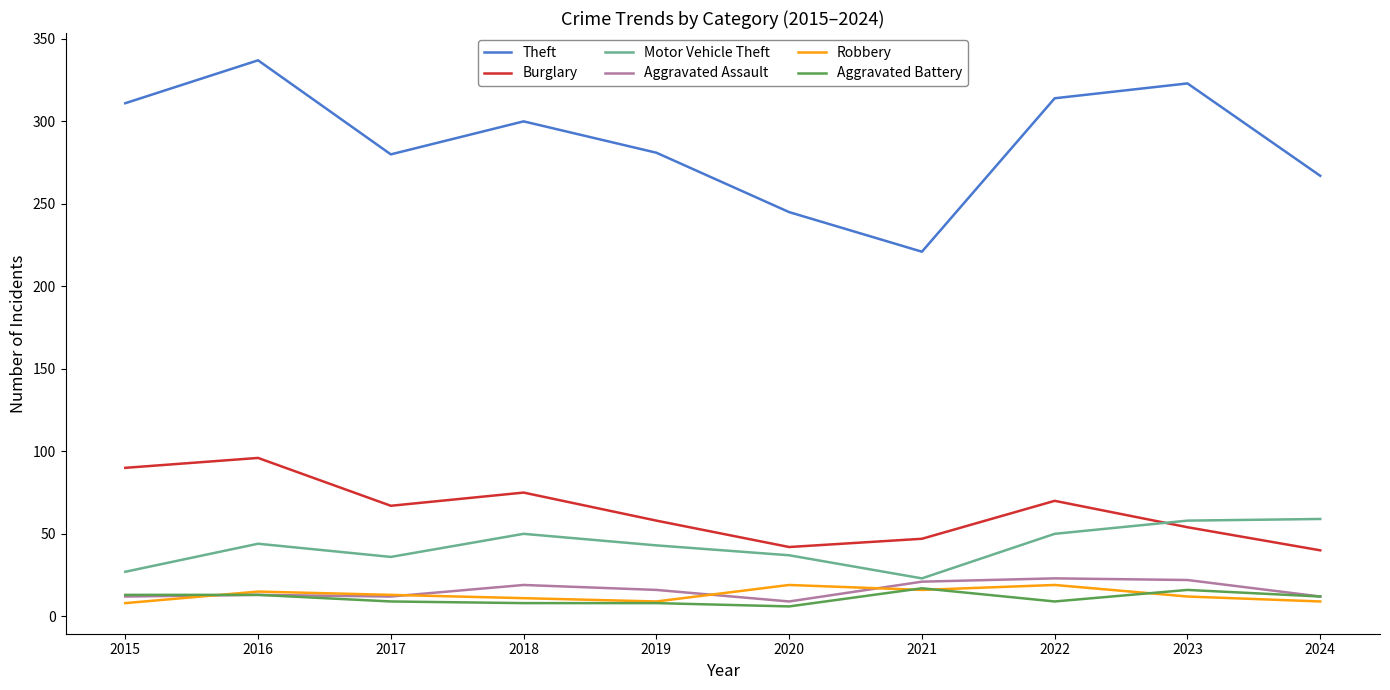

What are all the series names shown in the legend?

Theft, Burglary, Motor Vehicle Theft, Aggravated Assault, Robbery, Aggravated Battery